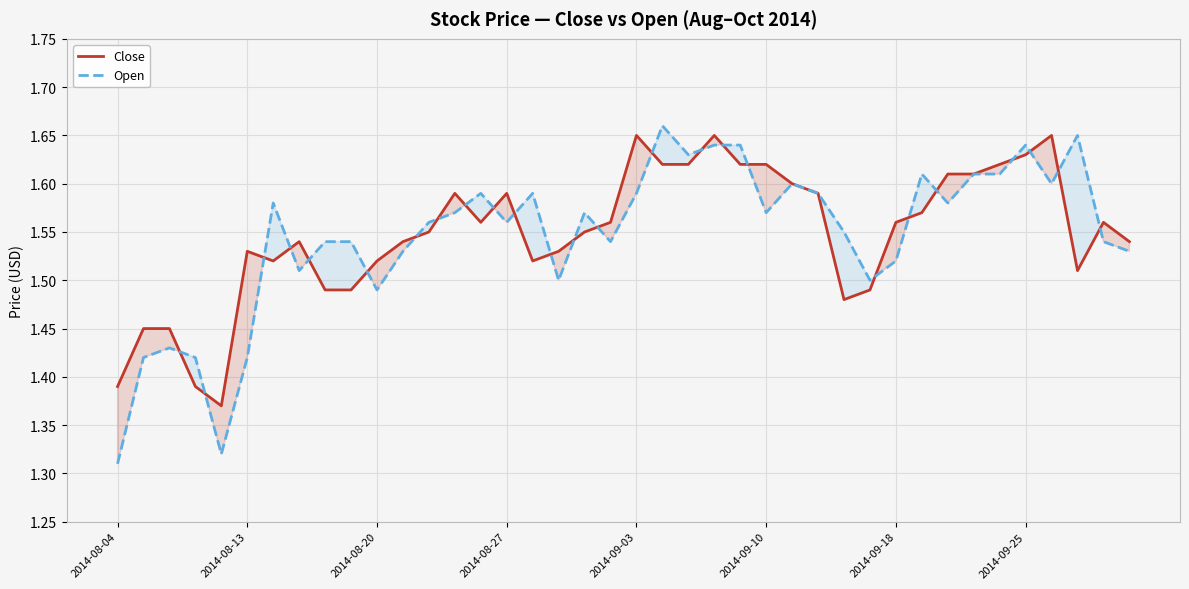

Count the Close values in the range 1 to 2.

40